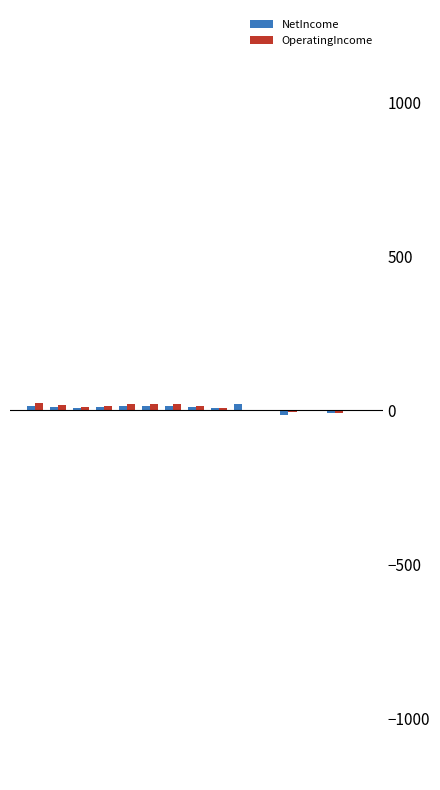

How many distinct data groups are displayed?

2